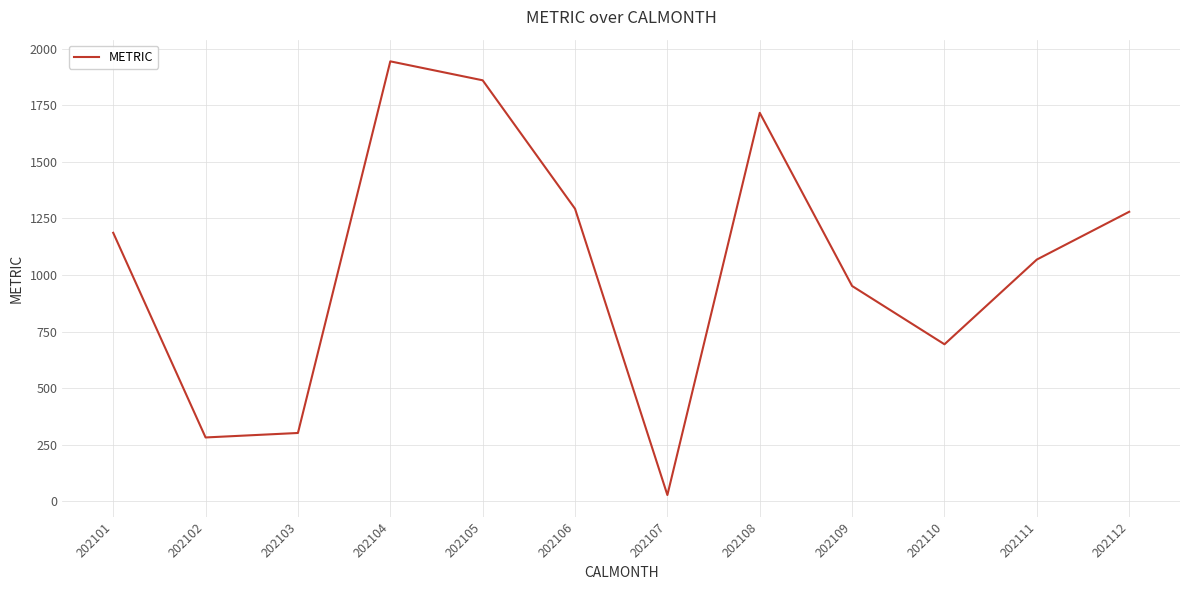

Reading left to right, transcribe all the data shown in this chart.

1186.4	281.7	301.5	1944.2	1860.5	1292.7	27.3	1716.7	951.2	693.6	1068.1	1279.3